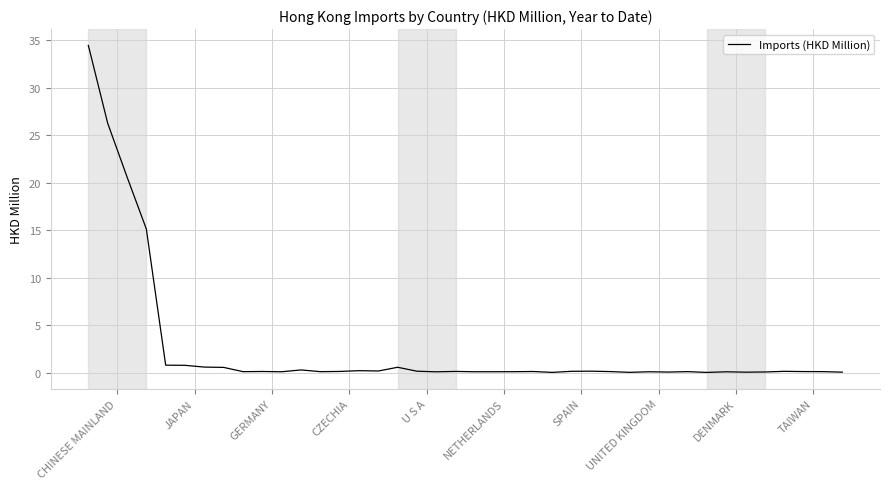

What is the maximum value shown in the chart?

34.5